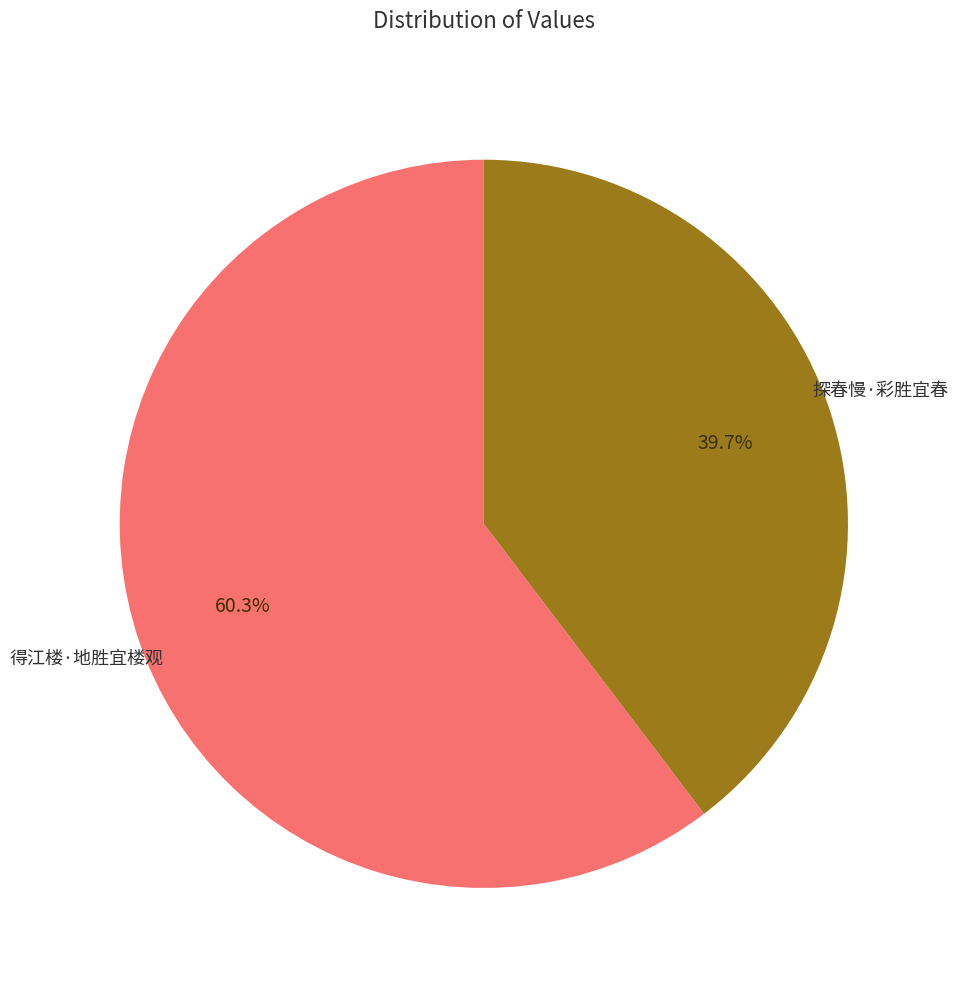

The 得江楼·地胜宜楼观 slice represents 60% of the pie. True or false?

True